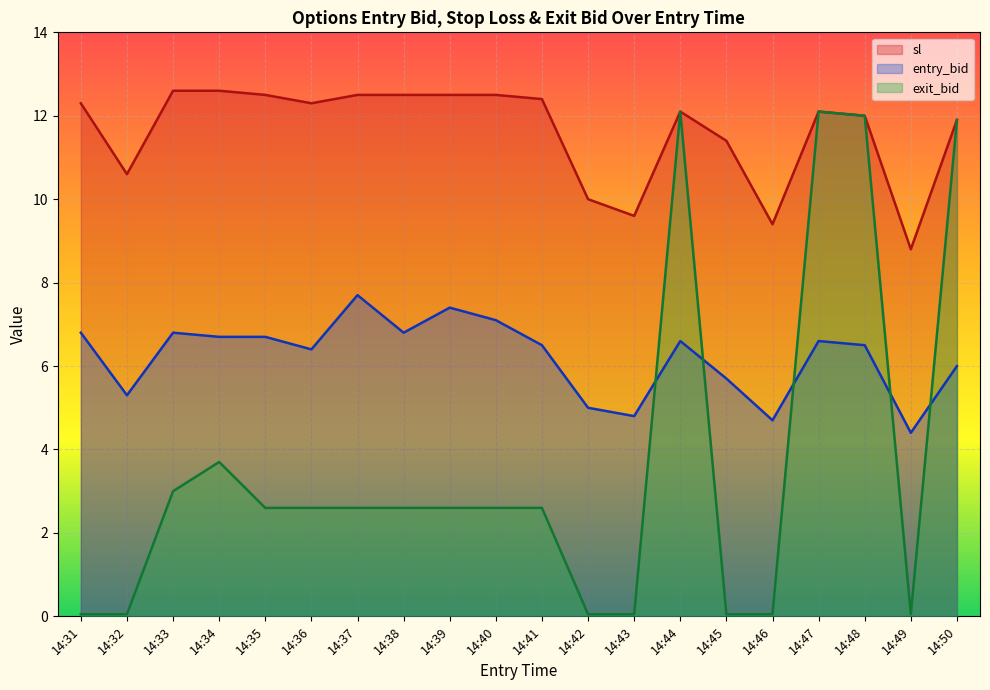

How many data points in exit_bid are less than 2?

7